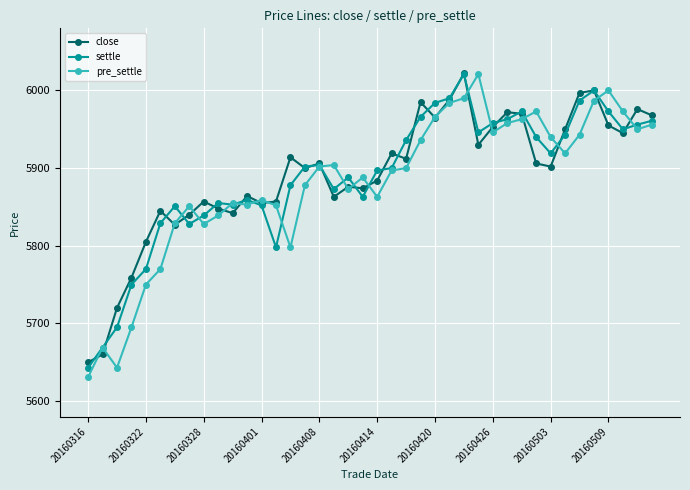

What is the lowest value of the settle series?

5643